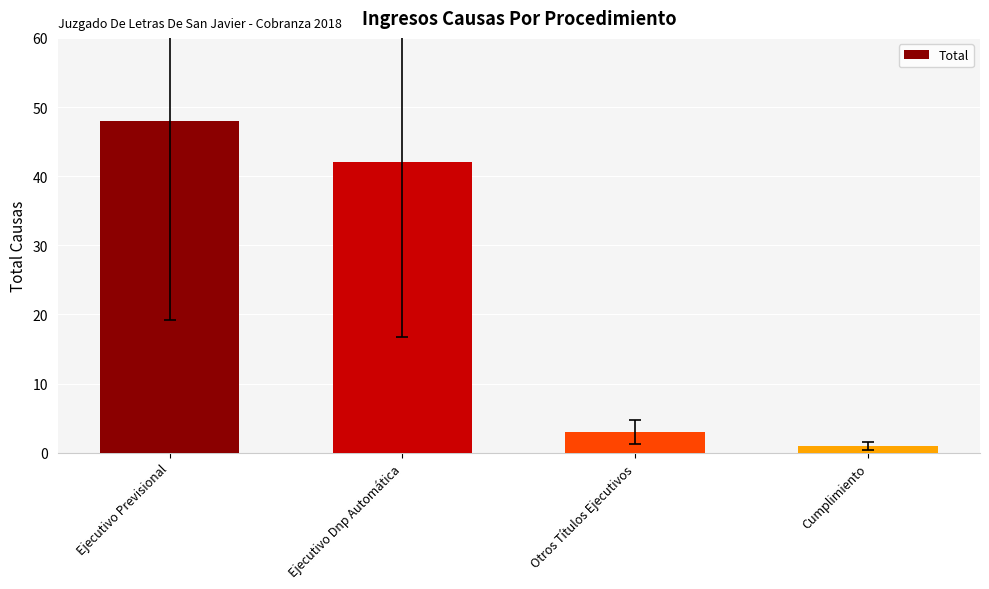

True or false: the data shows 3 at Otros Títulos Ejecutivos.

True